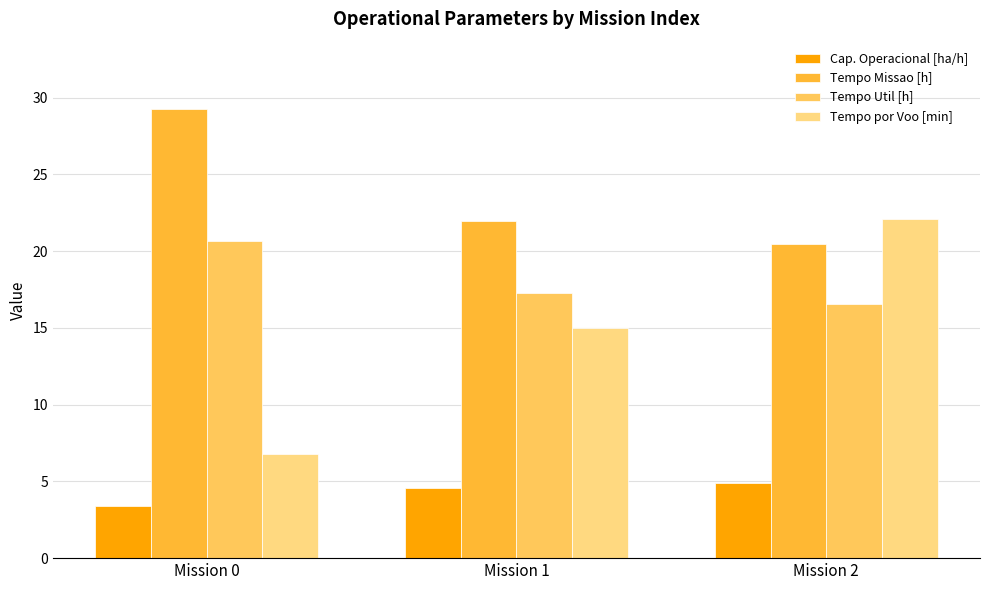

Rank the series by their maximum value, from highest to lowest.

Tempo Missao [h], Tempo por Voo [min], Tempo Util [h], Cap. Operacional [ha/h]